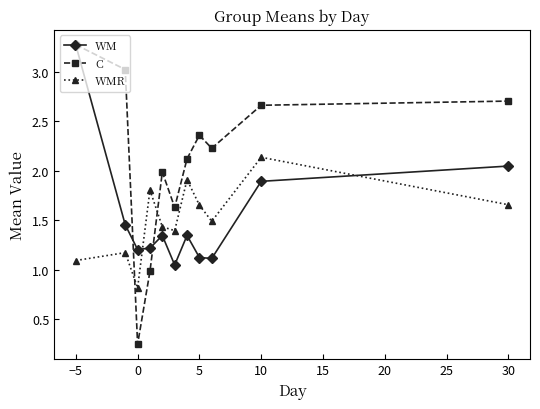

At how many categories does at least one series exceed 0?

11